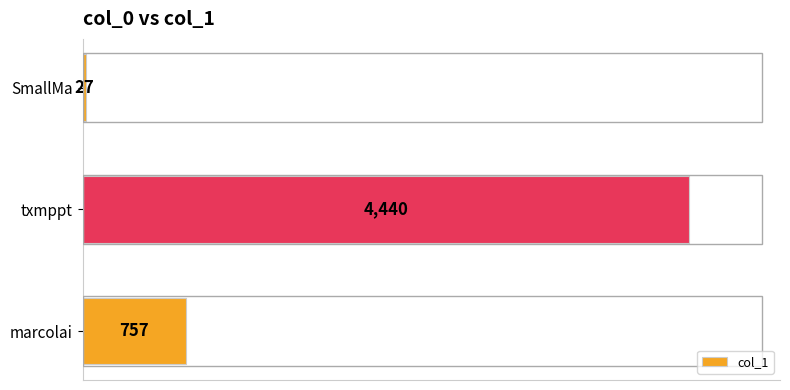

True or false: the data shows 7189 at txmppt.

False